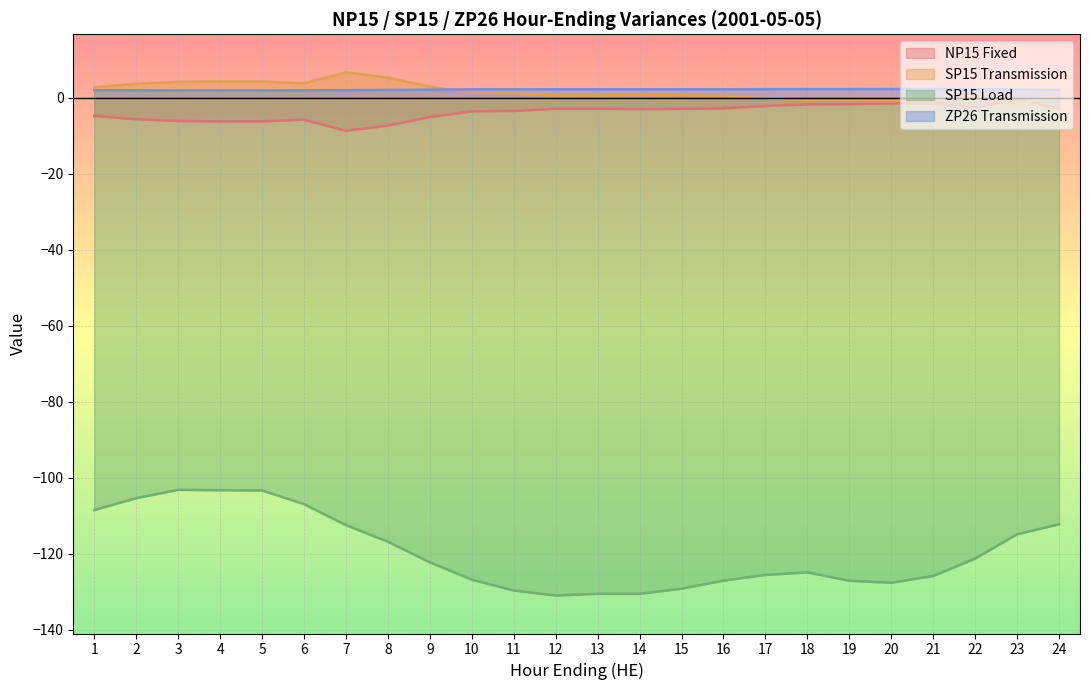

At which category is the sum across all series the highest?

3